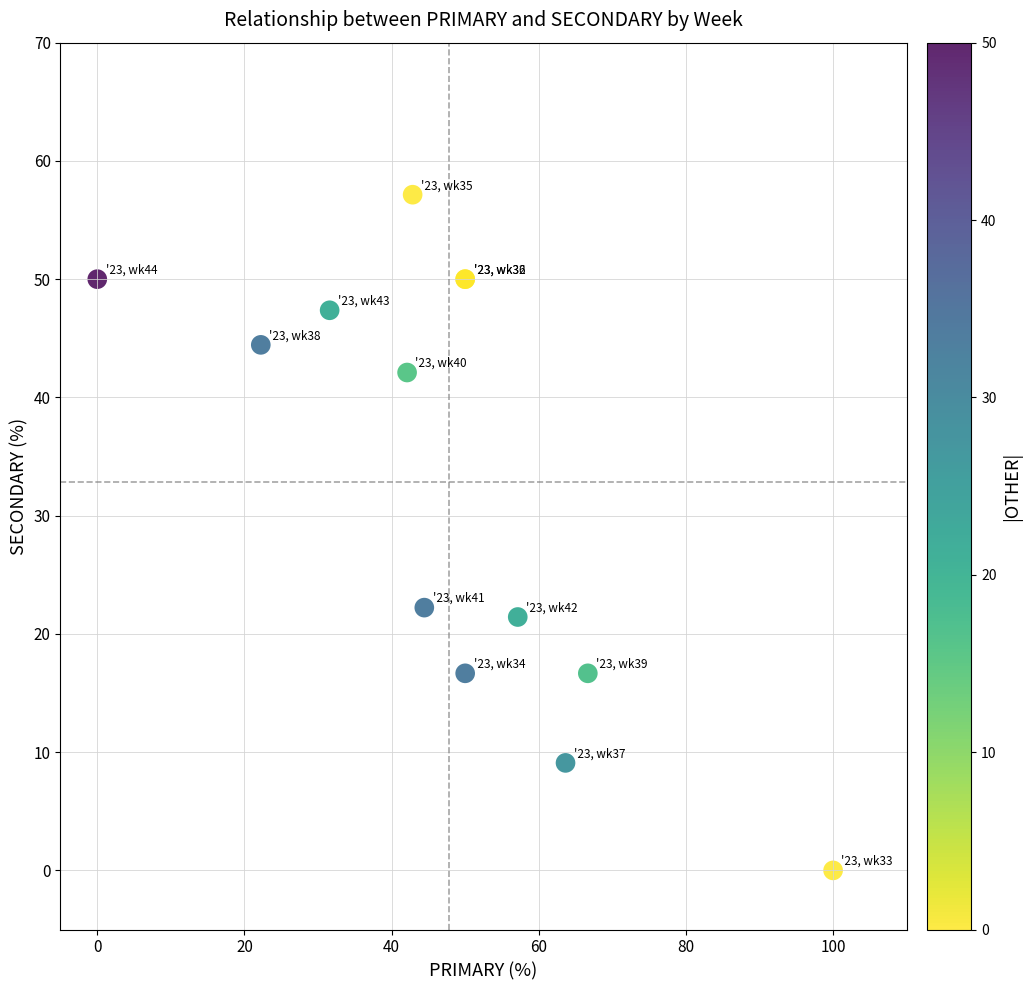

What Y value in the scatter plot is closest to 28?

22.2